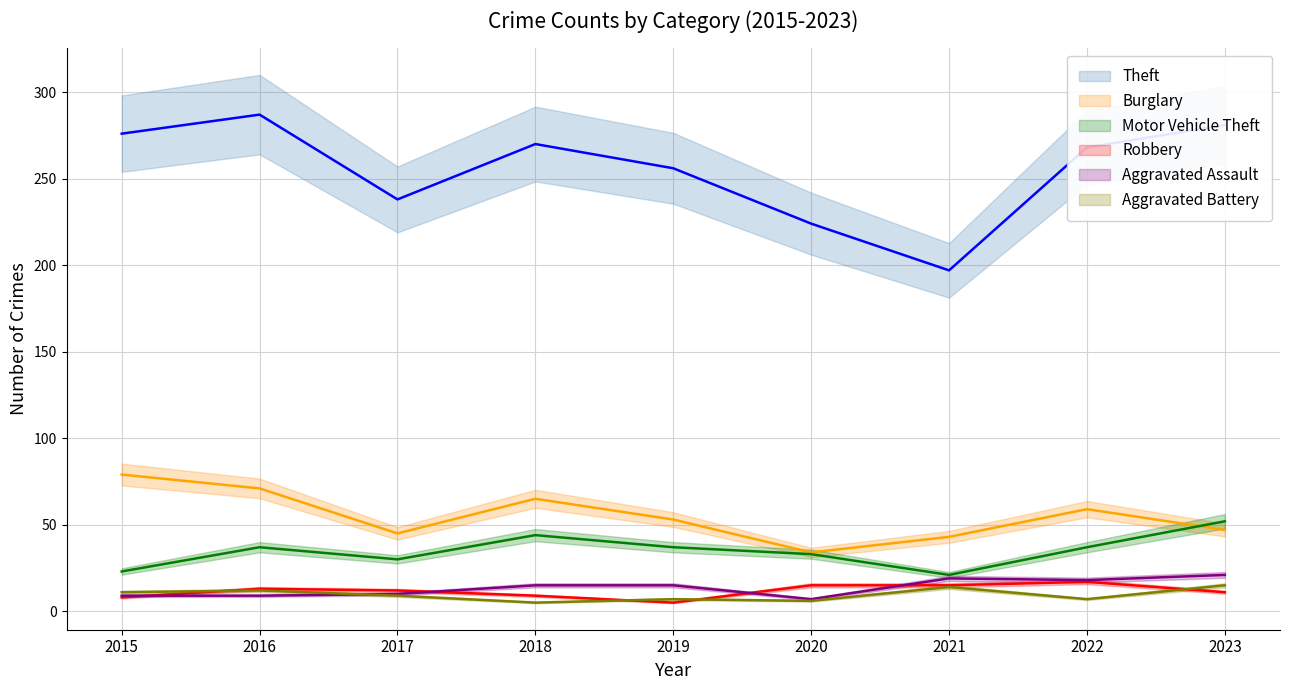

How many series are shown in this chart?

6